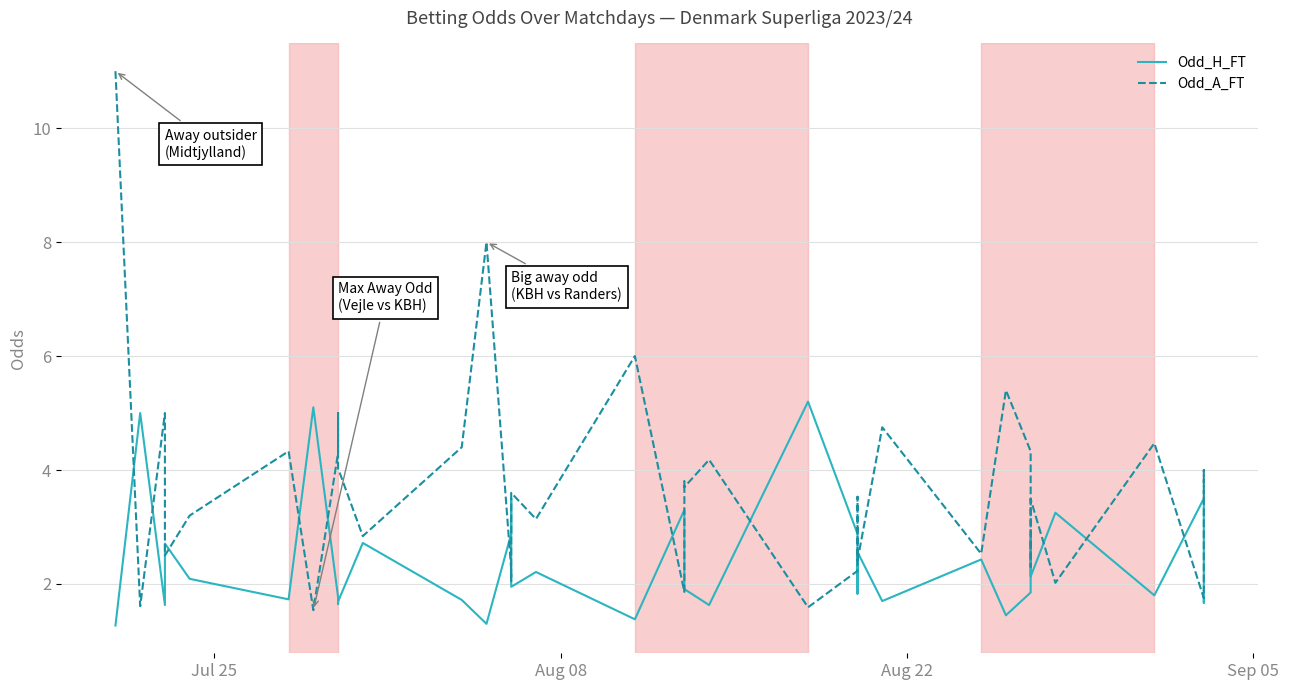

Does the chart have visible grid lines?

Yes